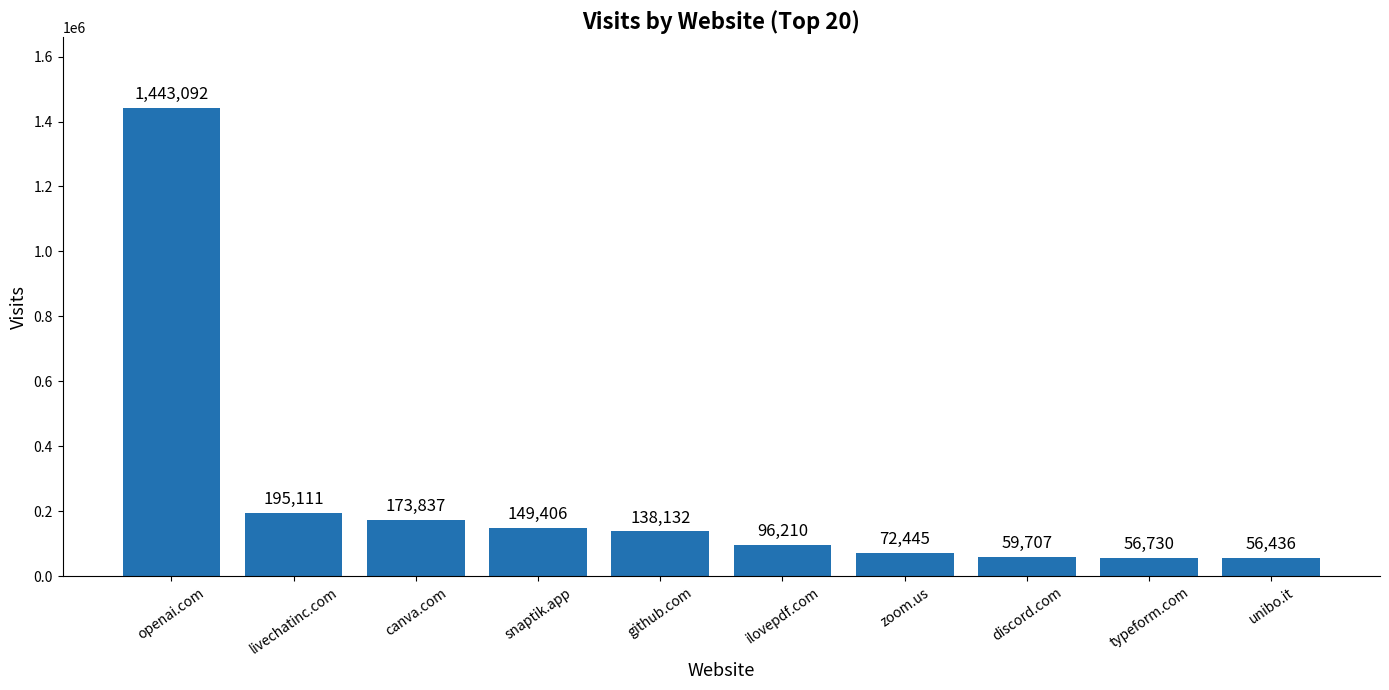

Are the bars horizontal?

No